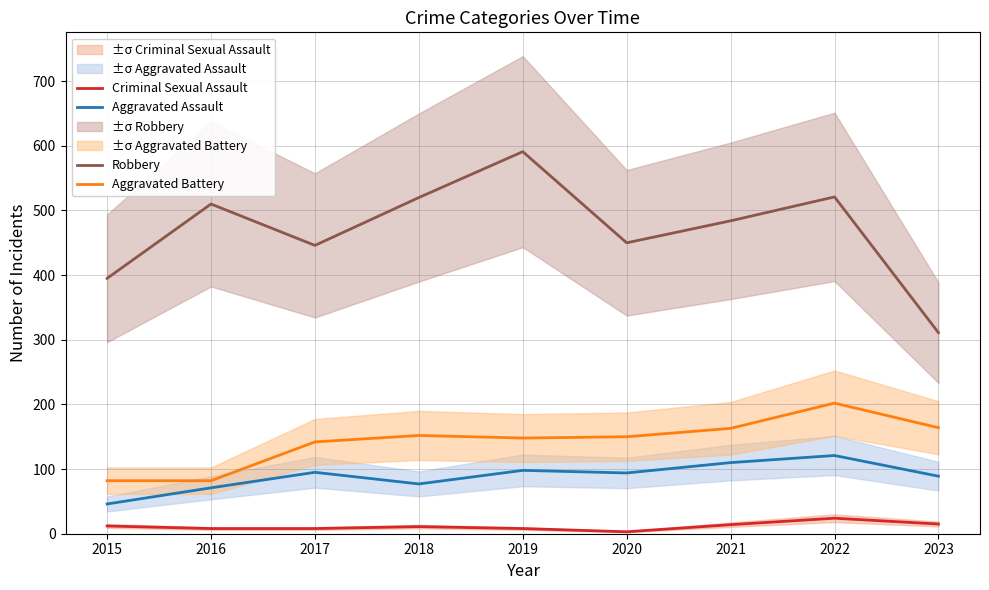

What is the minimum value shown in the chart?

3